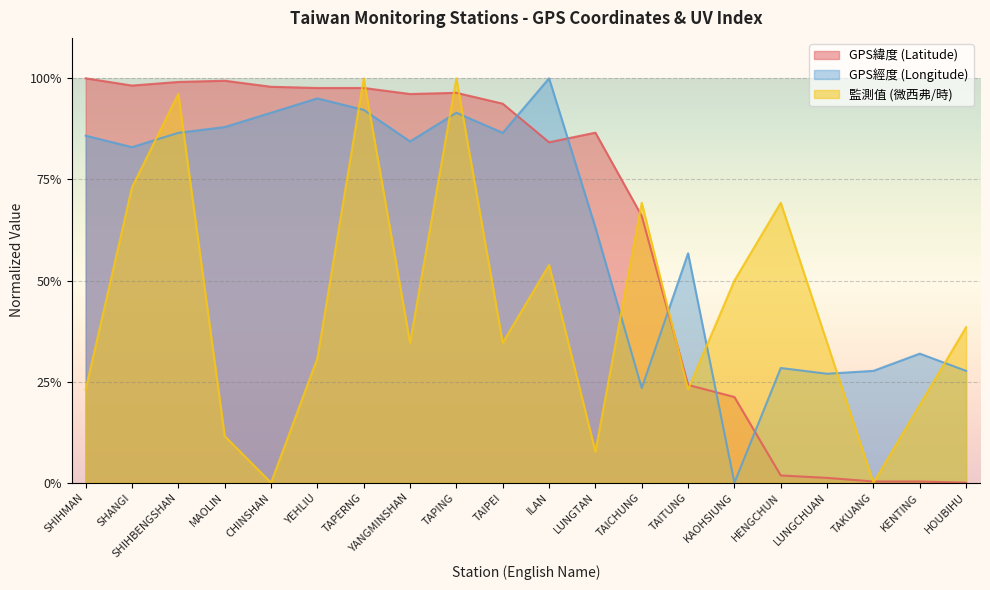

At which label is GPS經度 (Longitude) closest to 0?

KAOHSIUNG